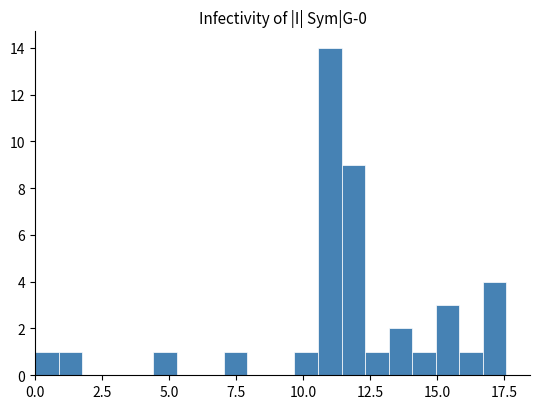

Read against the x-axis, roughly where is the centre of the tallest bar?

11.0